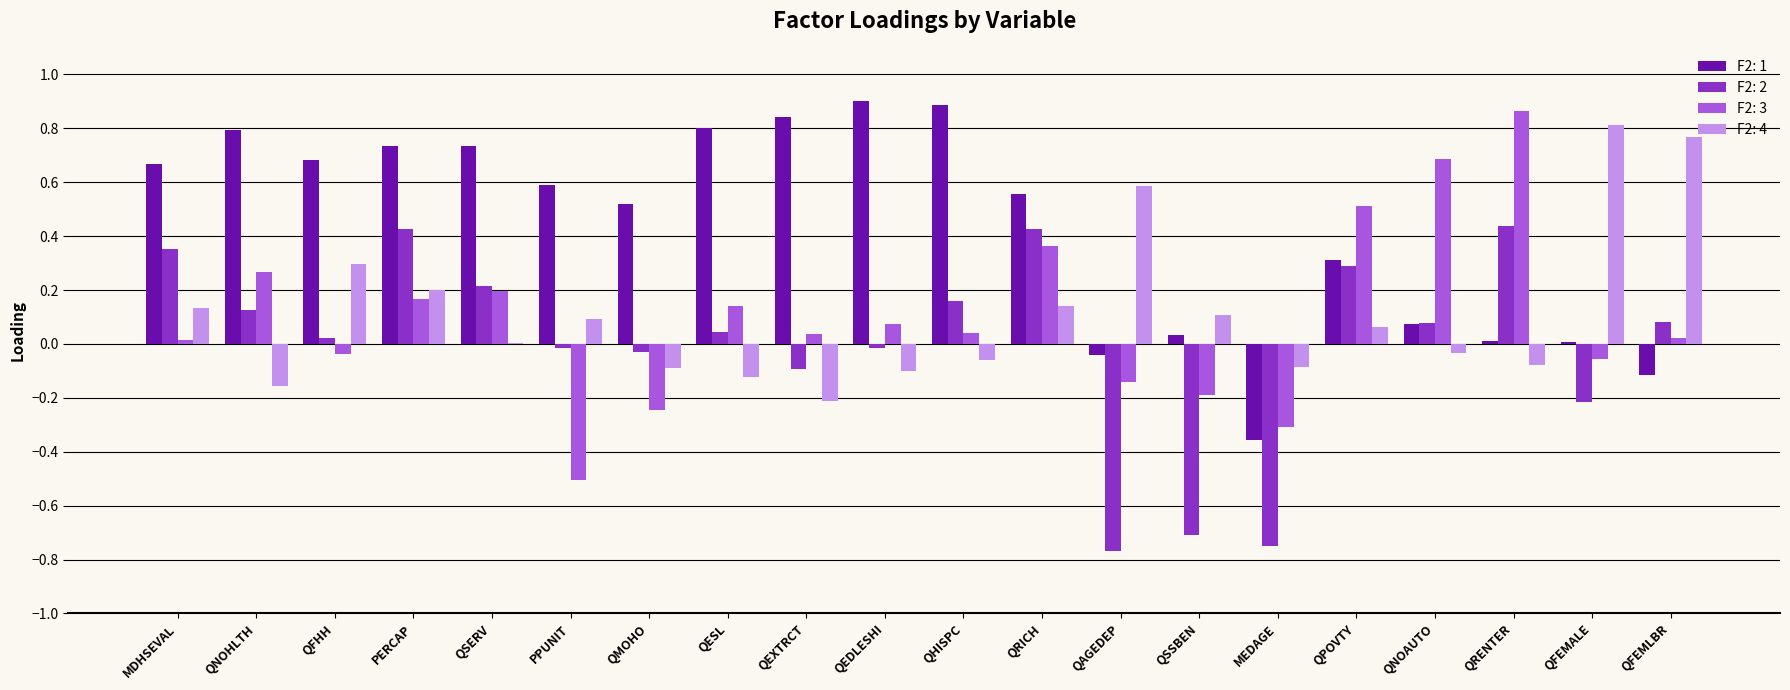

Is the value of F2: 2 at QESL greater than the value of F2: 3 at QAGEDEP?

Yes